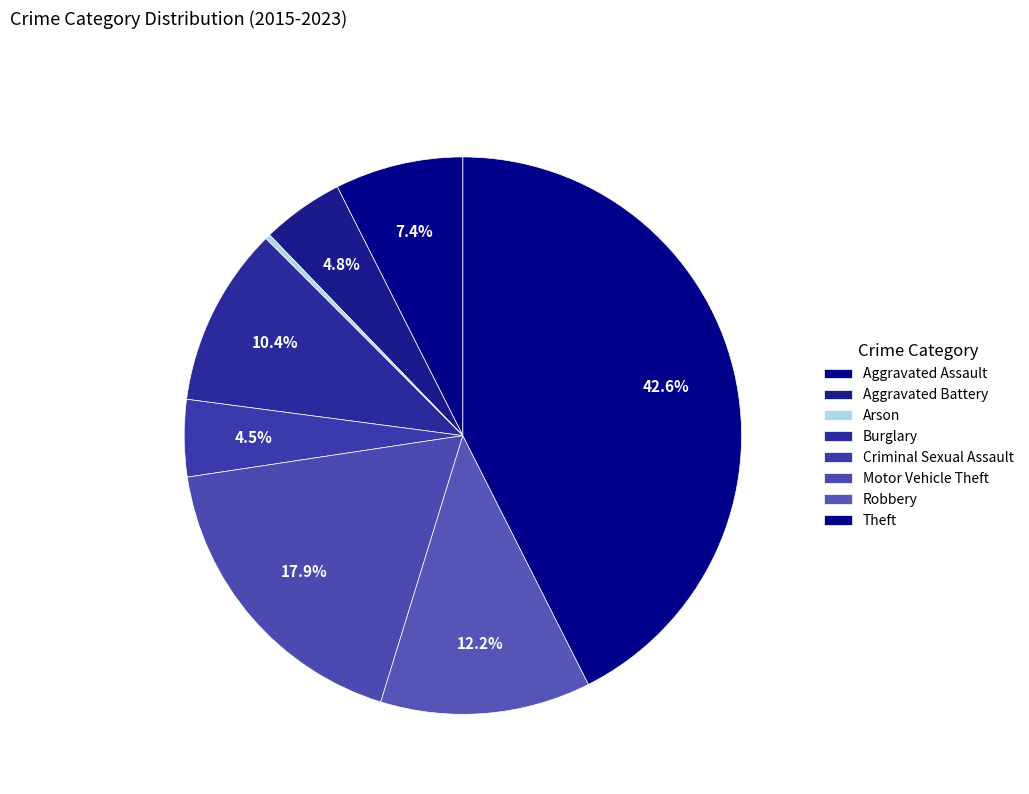

Which has a higher value, Aggravated Assault or Criminal Sexual Assault?

Aggravated Assault